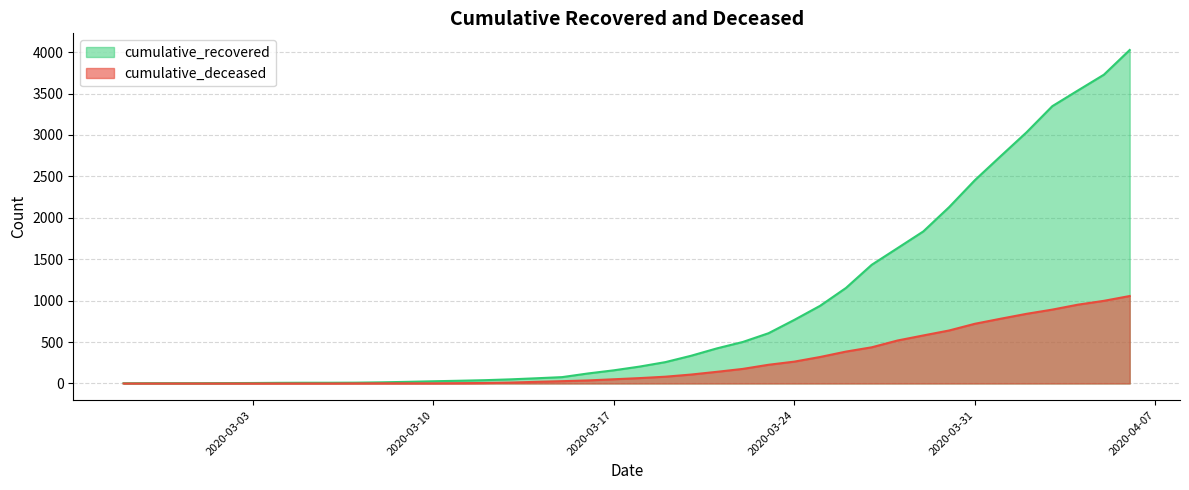

What is the difference between the maximum and minimum values in the cumulative_deceased series?

1056